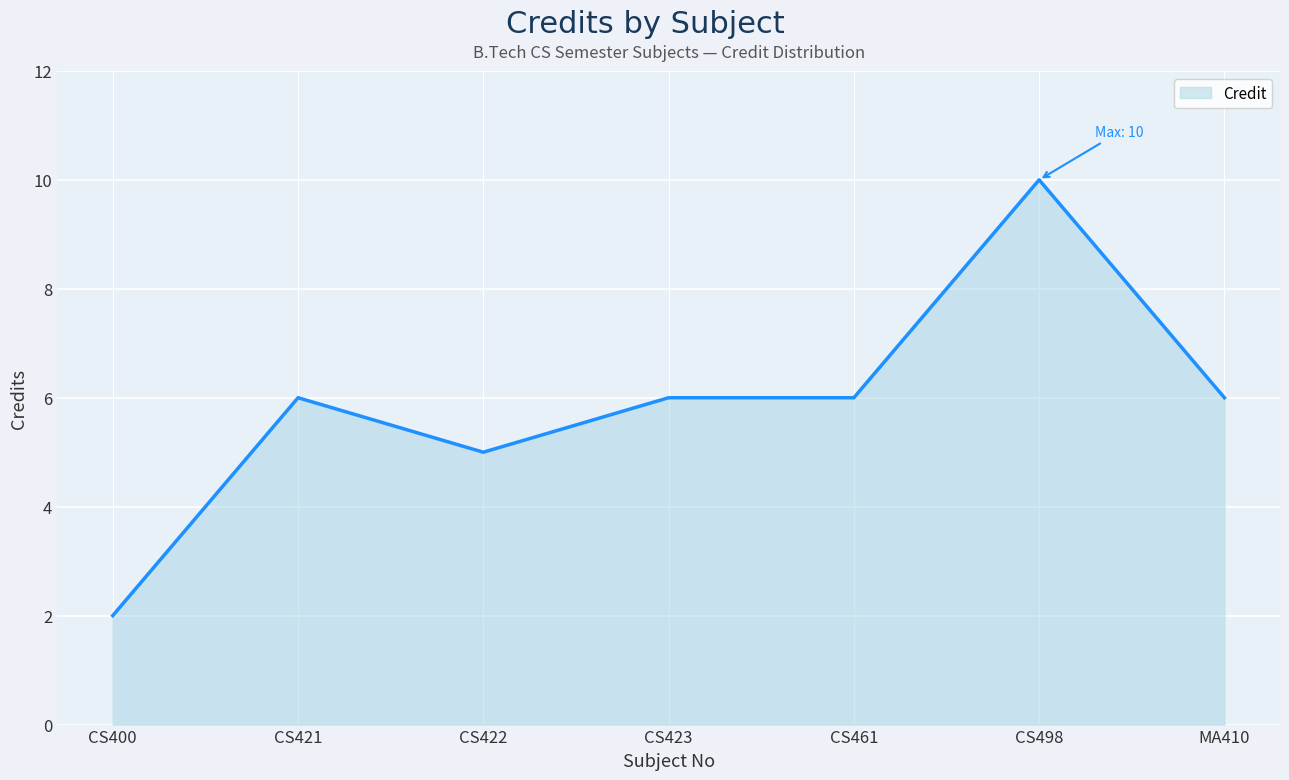

Reading left to right, list all the values displayed in this chart.

CS400=2	CS421=6	CS422=5	CS423=6	CS461=6	CS498=10	MA410=6